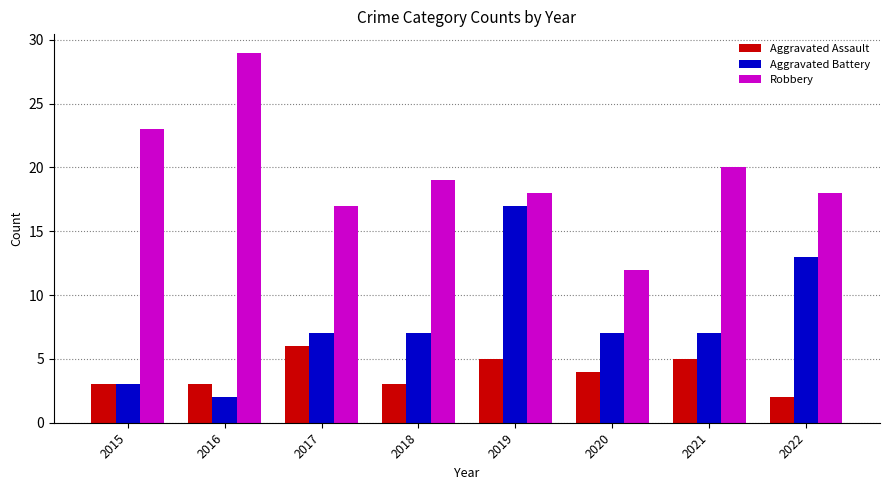

How many bars are there in total?

24